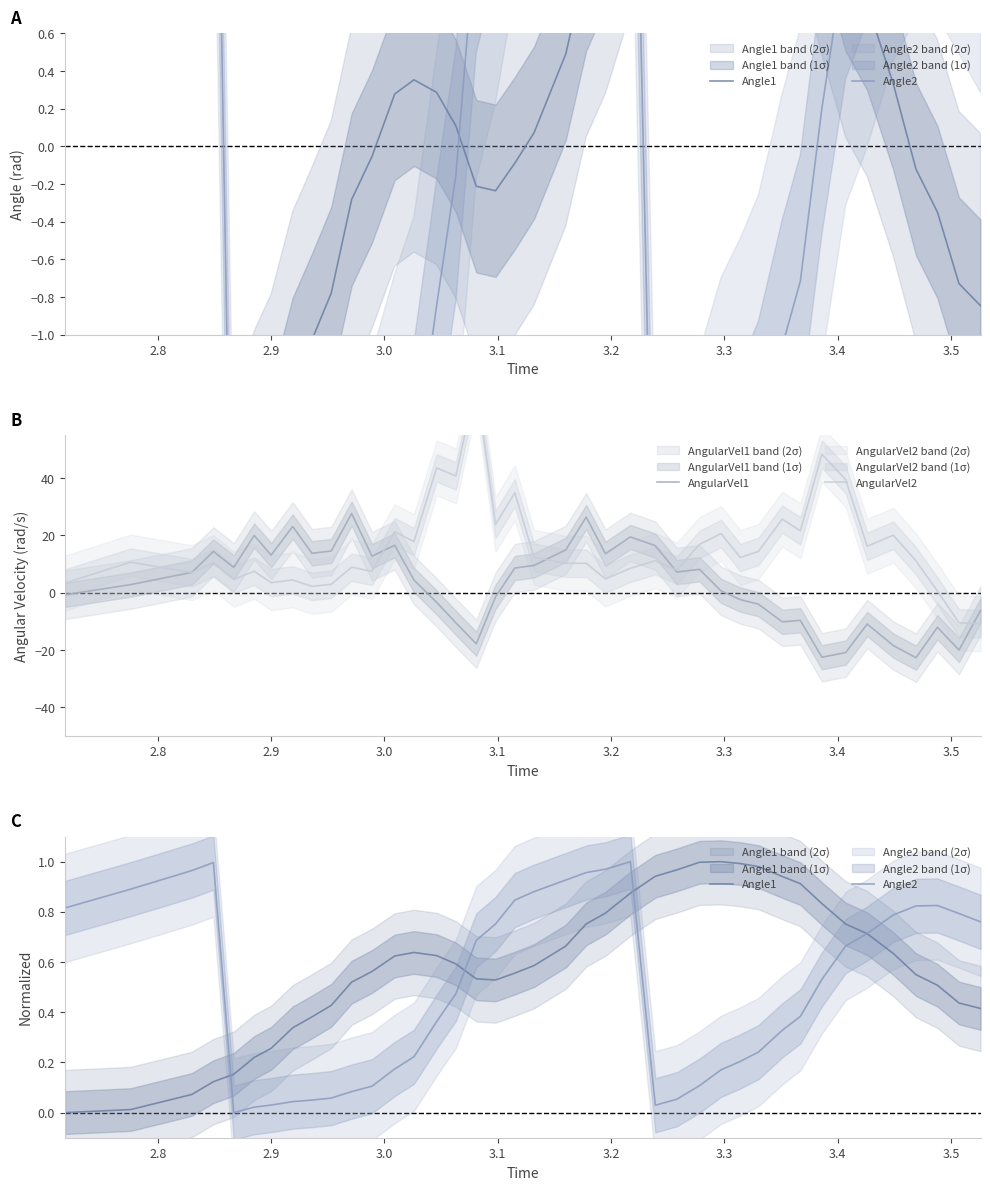

What is the maximum value for AngularVel1?

27.6